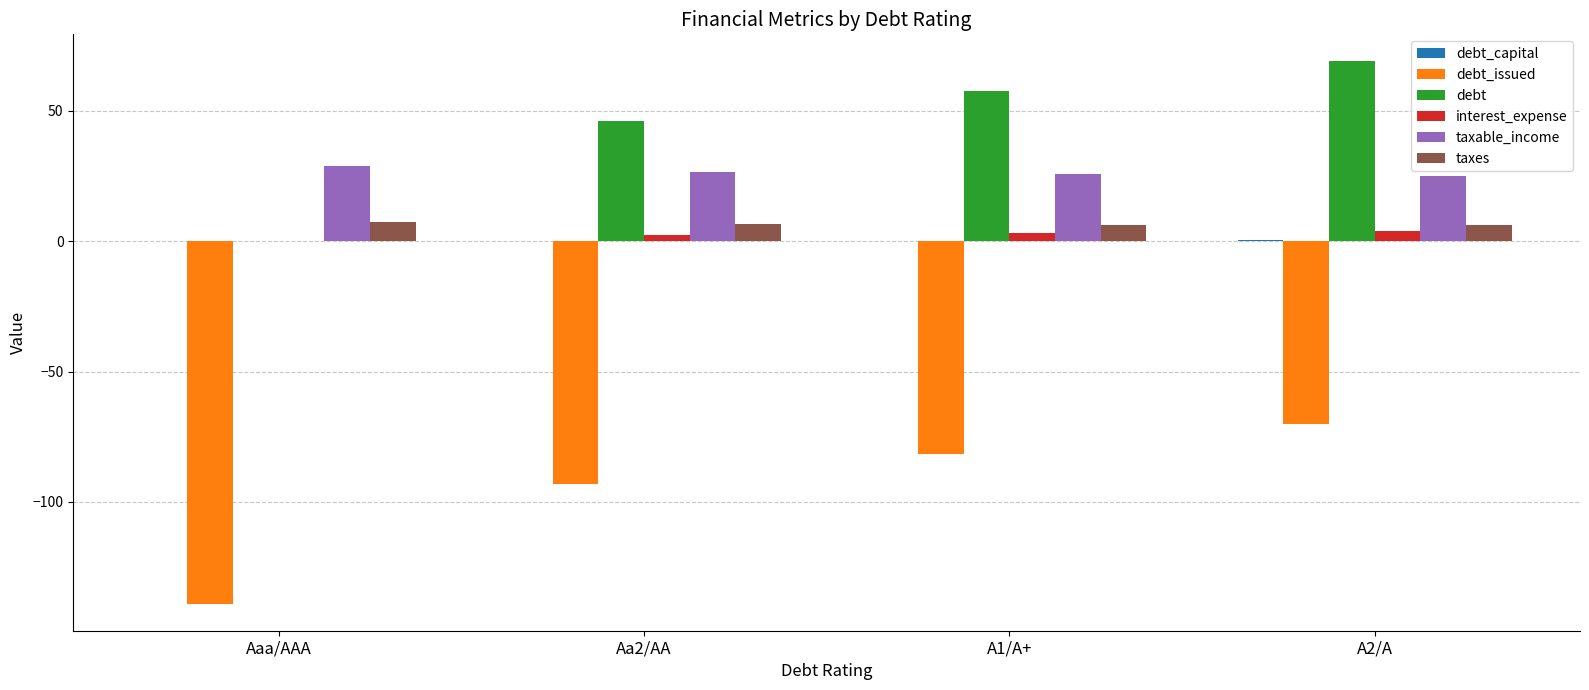

True or false: taxes has a value of 6.4 at A1/A+.

True